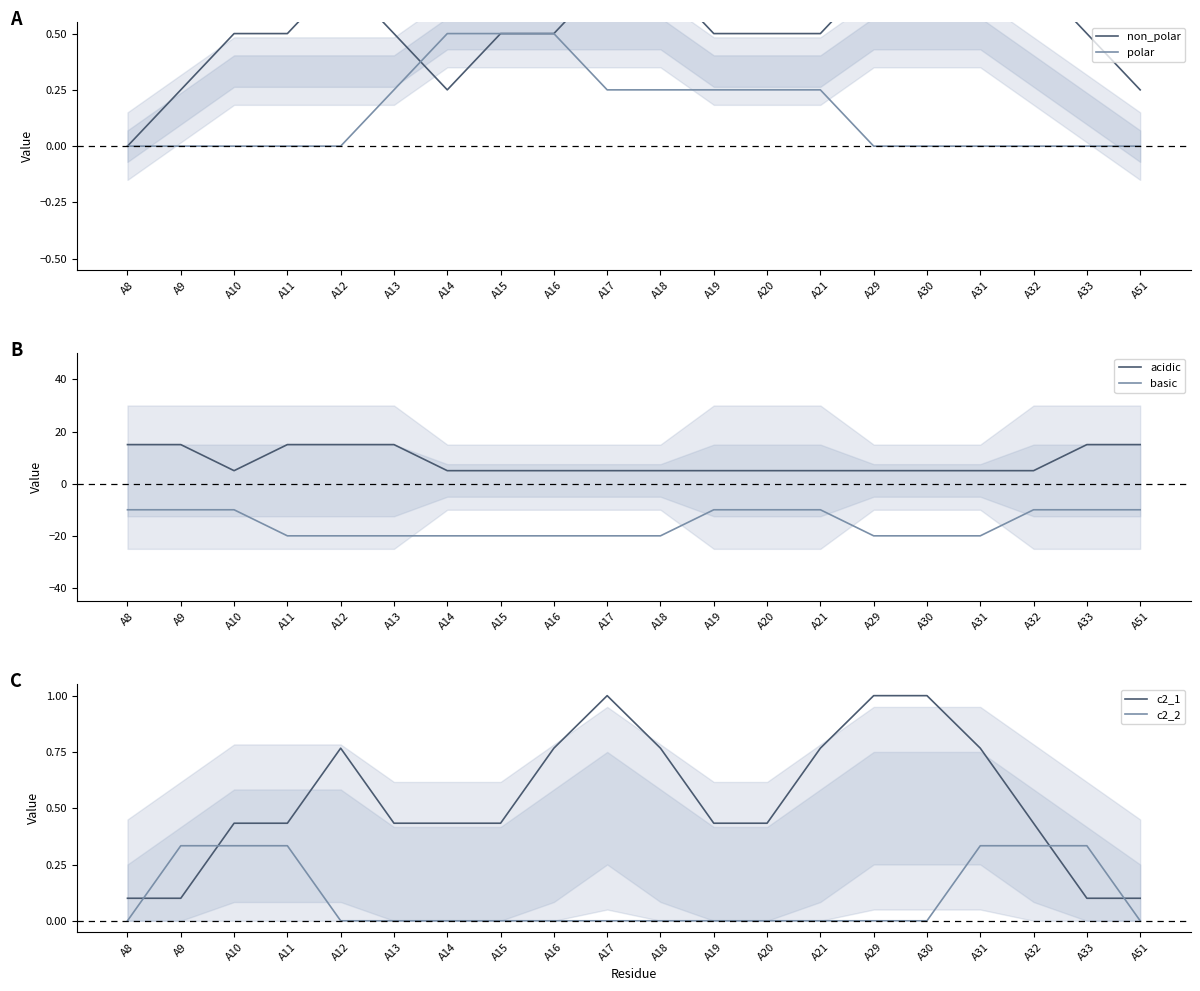

What is the difference between the maximum and minimum values in the c2_1 series?

0.9